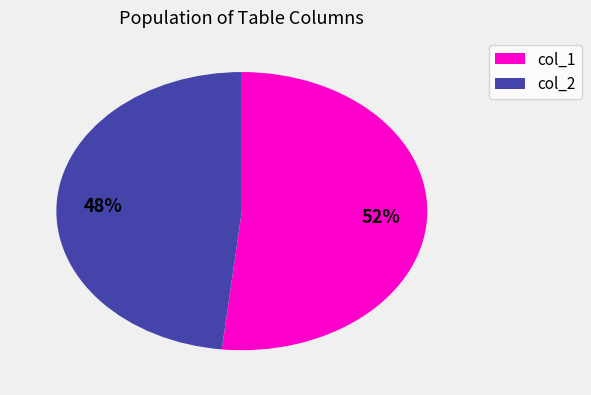

To the nearest percent, what portion does col_2 represent?

48%